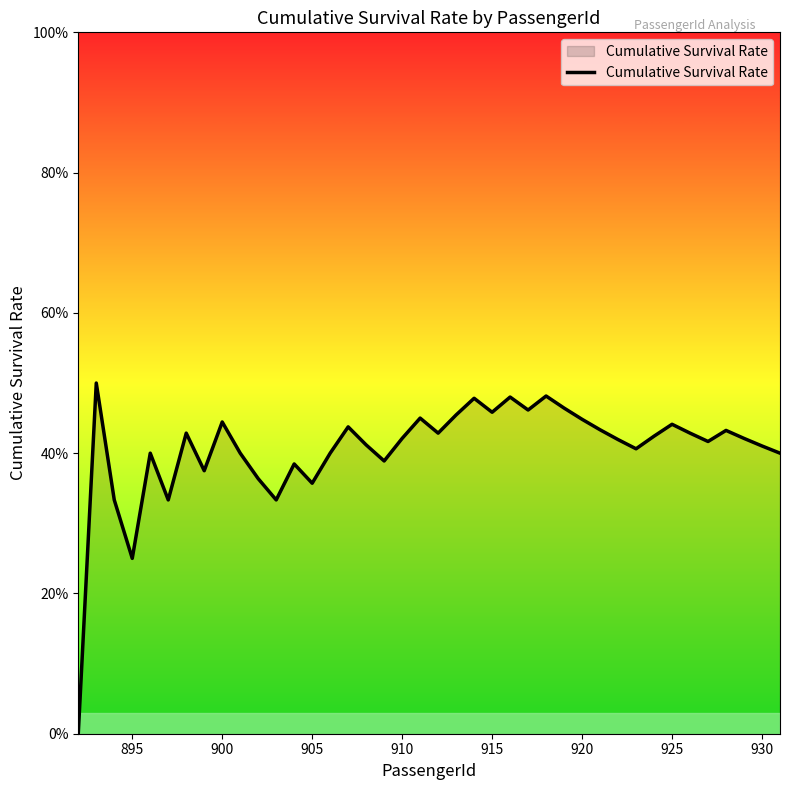

Reading left to right, what are all the values shown in this chart?

0.0	0.5	0.3	0.2	0.4	0.3	0.4	0.4	0.4	0.4	0.4	0.3	0.4	0.4	0.4	0.4	0.4	0.4	0.4	0.5	0.4	0.5	0.5	0.5	0.5	0.5	0.5	0.5	0.4	0.4	0.4	0.4	0.4	0.4	0.4	0.4	0.4	0.4	0.4	0.4